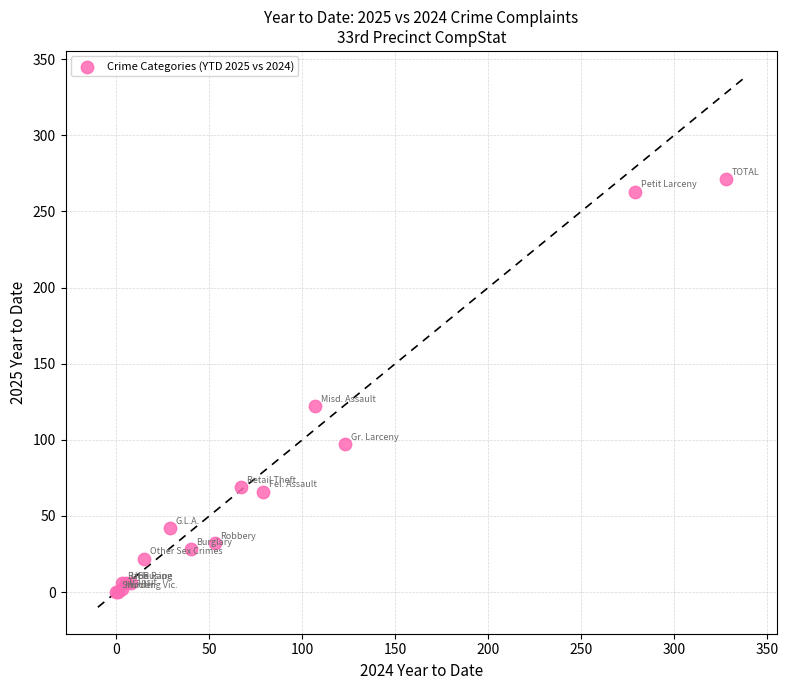

What Y value in the scatter plot is closest to 135?

122